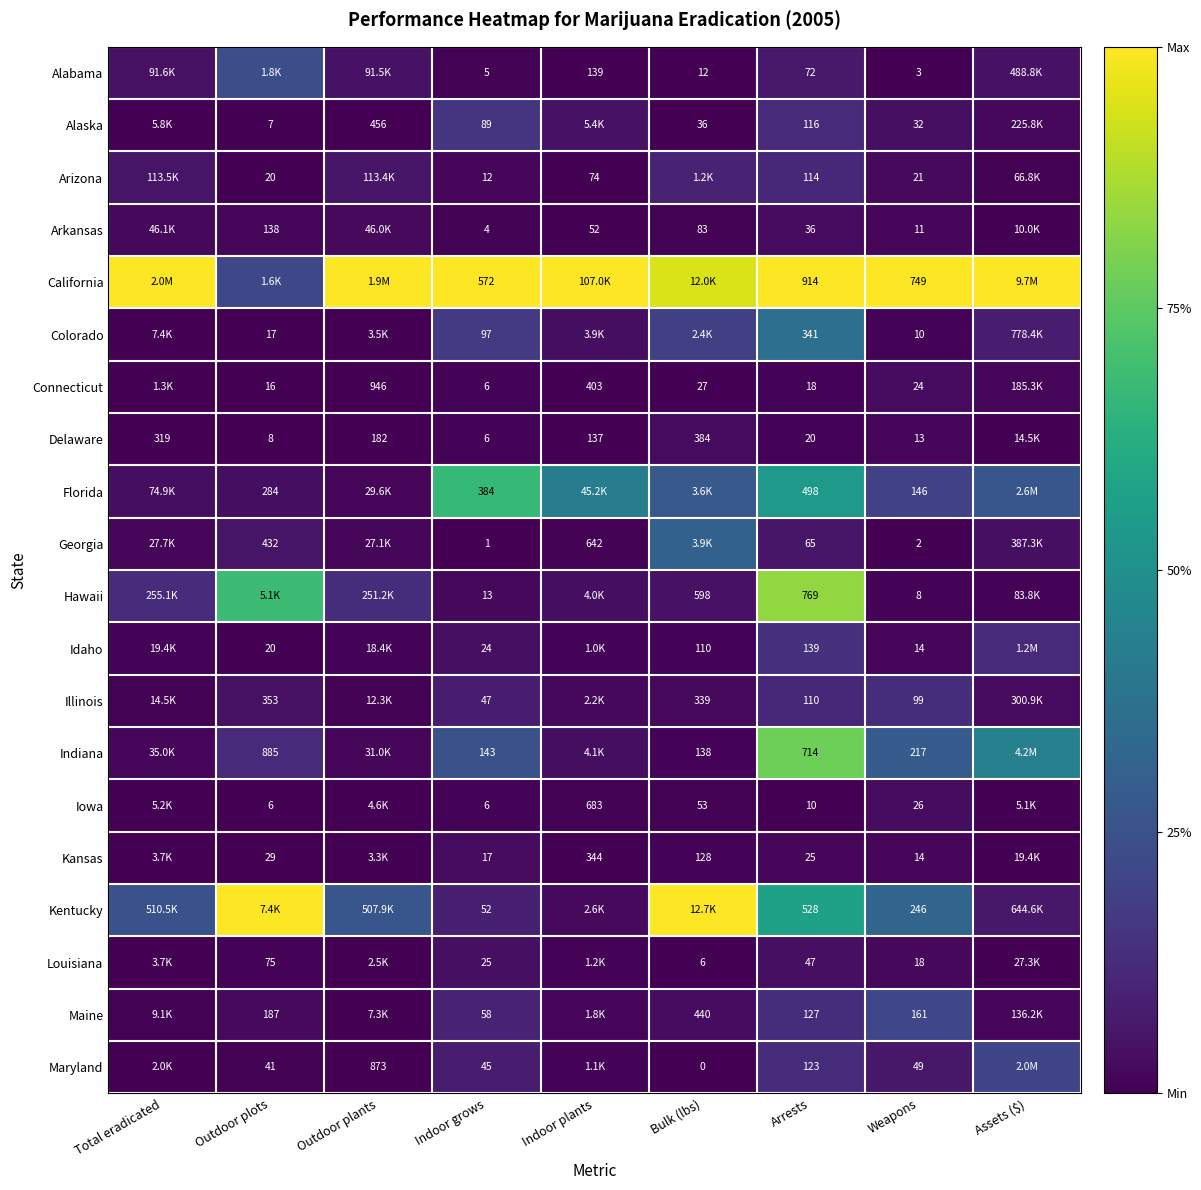

Is the value of Arizona at Arrests greater than the value of Colorado at Arrests?

No